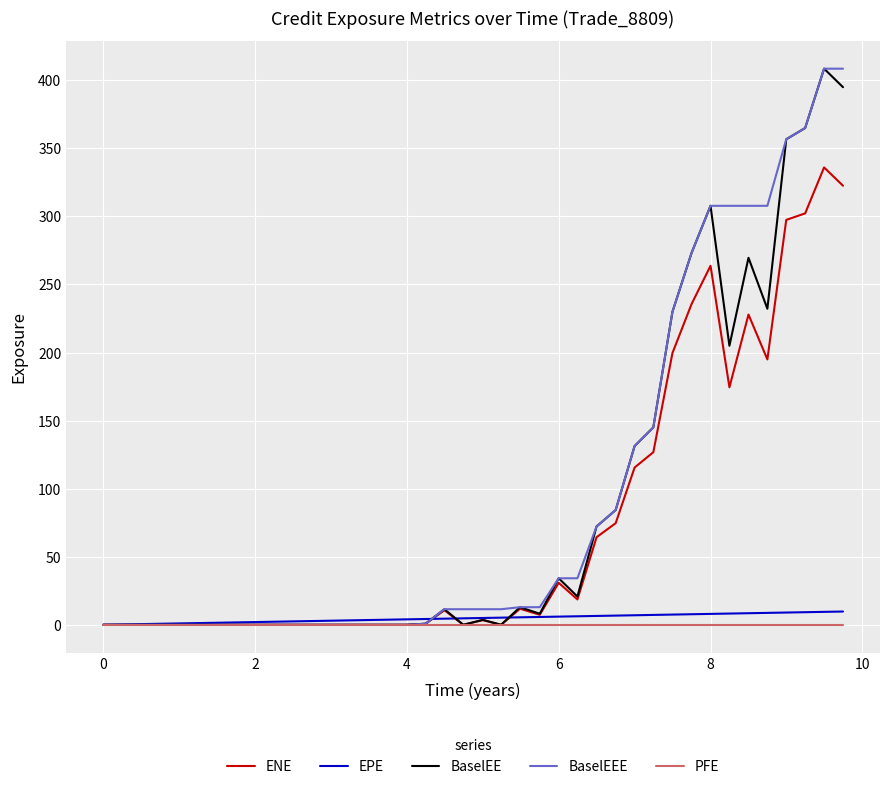

What is the greatest value displayed?

408.5